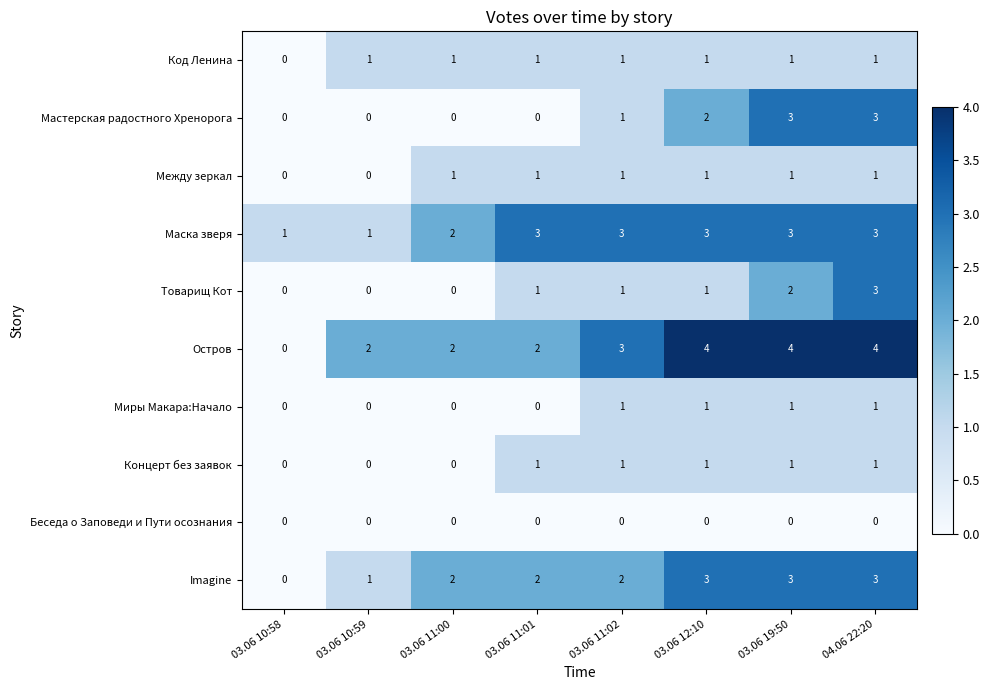

Which series has the largest range (max minus min)?

Остров